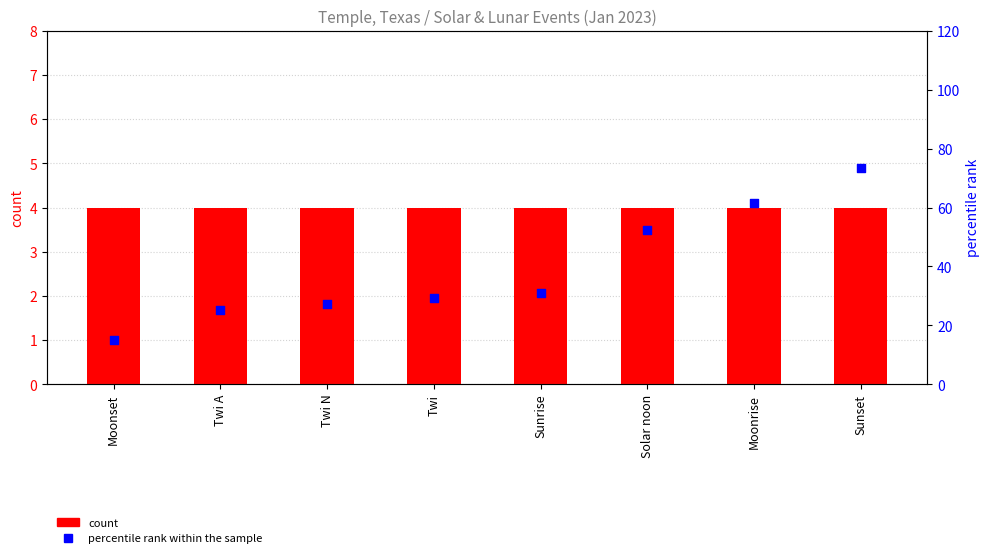

Which series reaches the maximum Y coordinate?

percentile rank within the sample